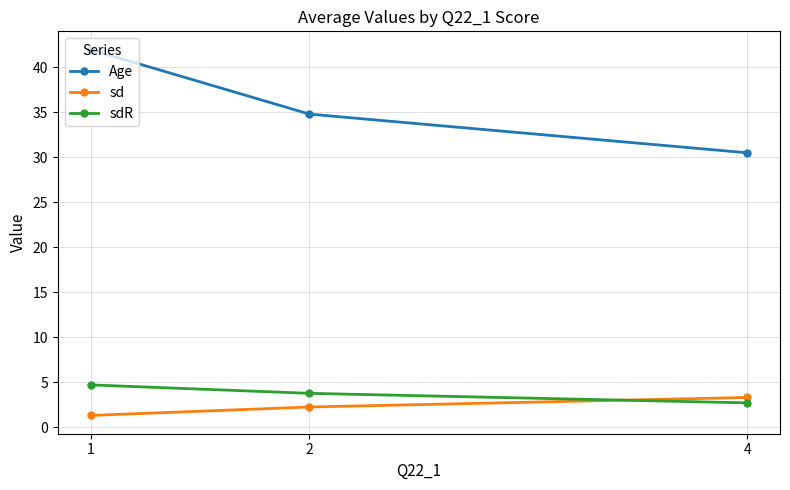

What is the difference between the maximum and second lowest values in the Age series?

7.2